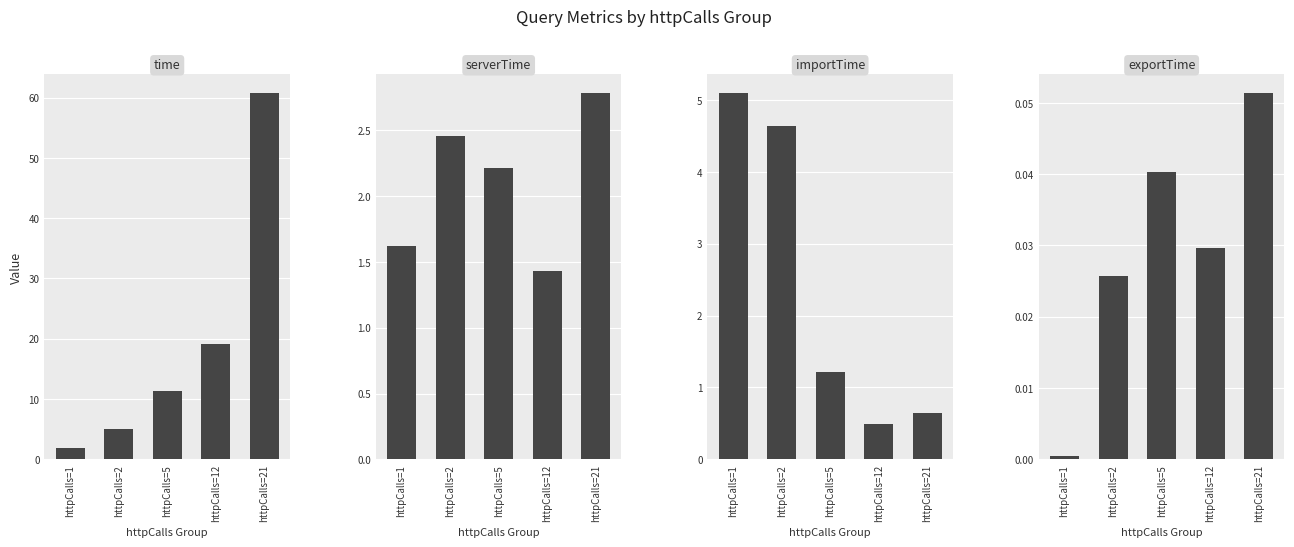

The exportTime series shows 0.0 at httpCalls=1. True or false?

True